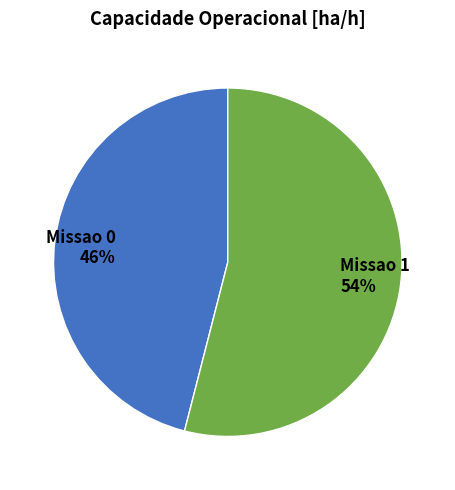

To the nearest percent, what is the difference between the largest and smallest slice percentages?

8%